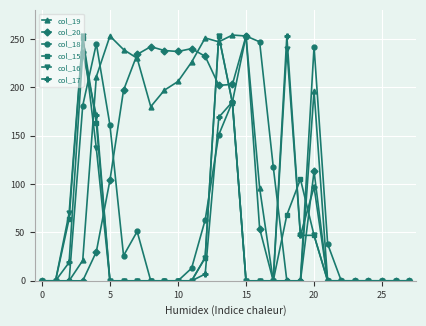

Which series has the largest total across all categories?

col_19